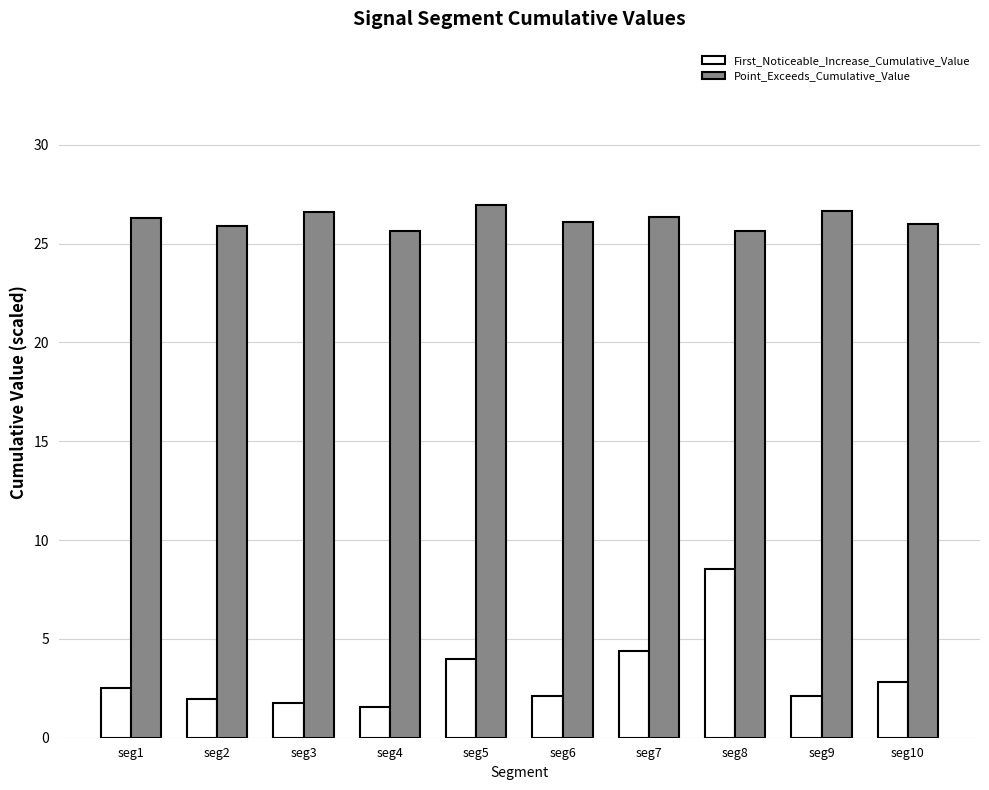

What is the difference between the First_Noticeable_Increase_Cumulative_Value values at seg6 and seg8?

6.4